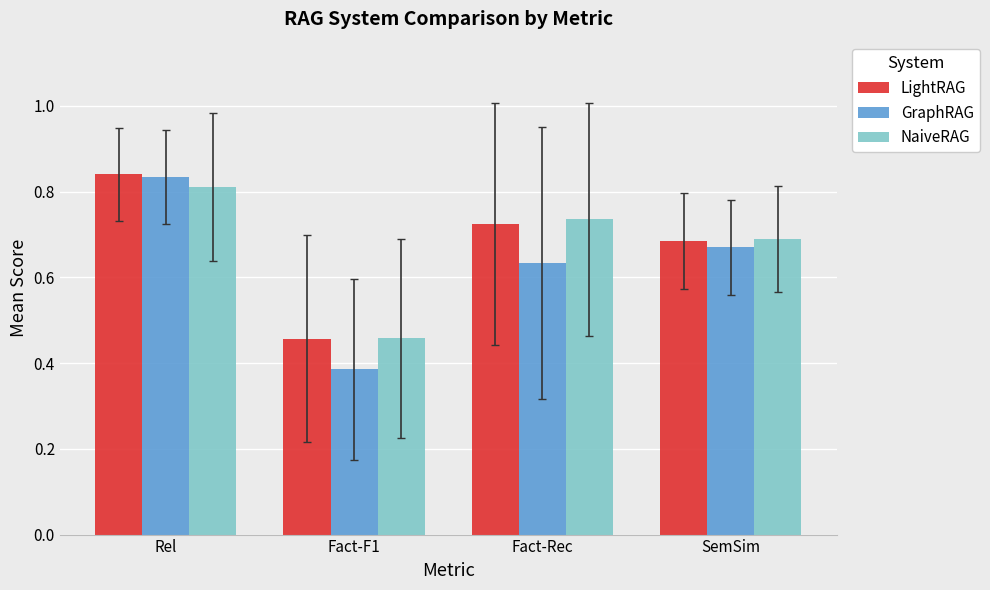

How many series are shown in this chart?

3